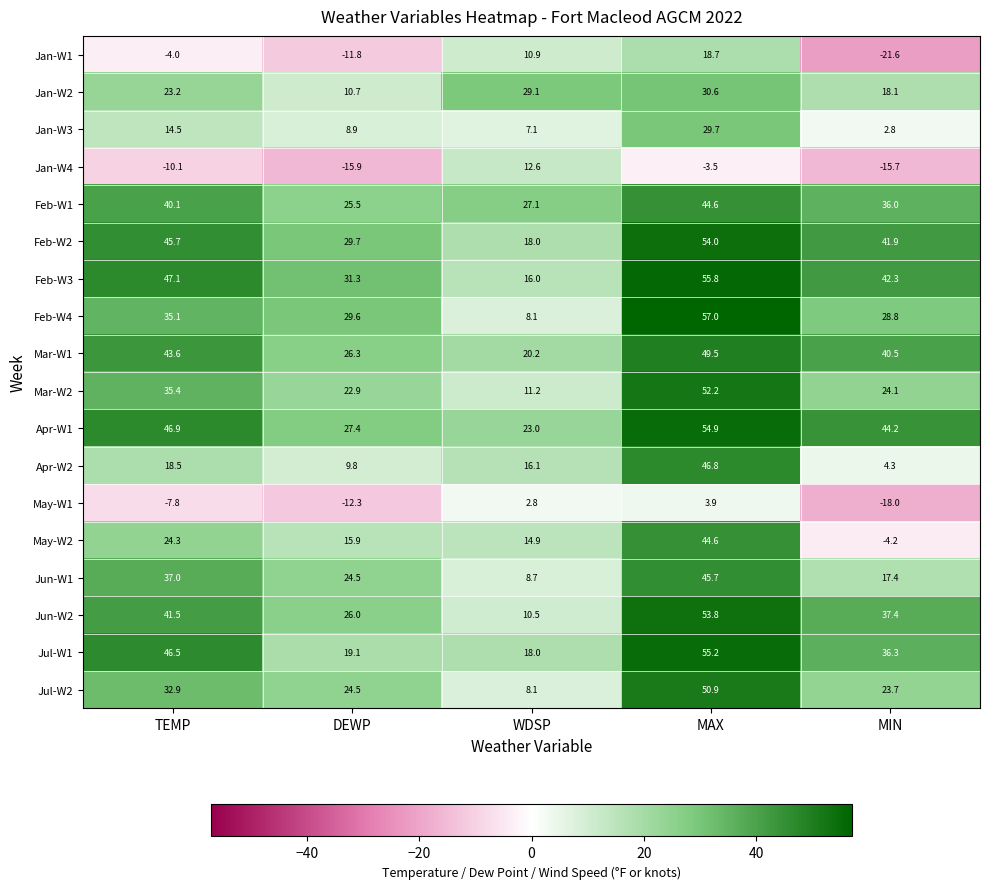

Rank the categories by Jan-W3 value from lowest to highest.

MIN, WDSP, DEWP, TEMP, MAX